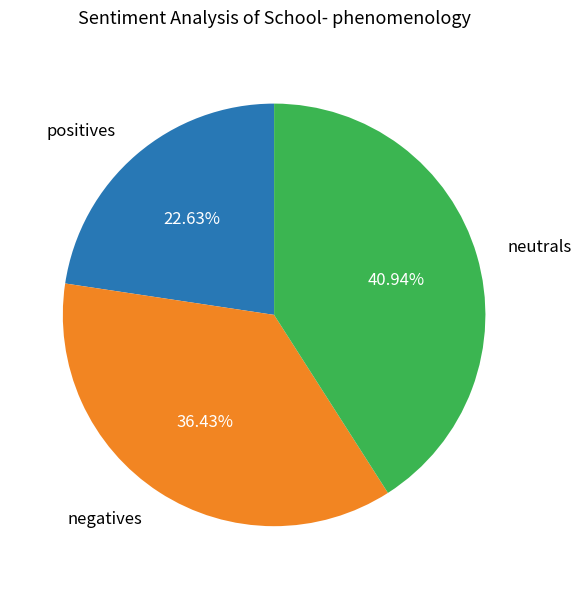

Is there a majority slice in this chart?

No